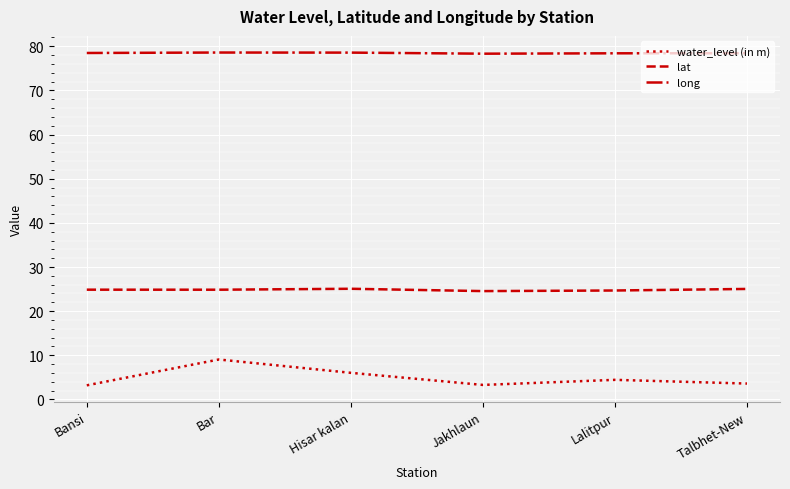

At which label does water_level (in m) first exceed 4?

Bar